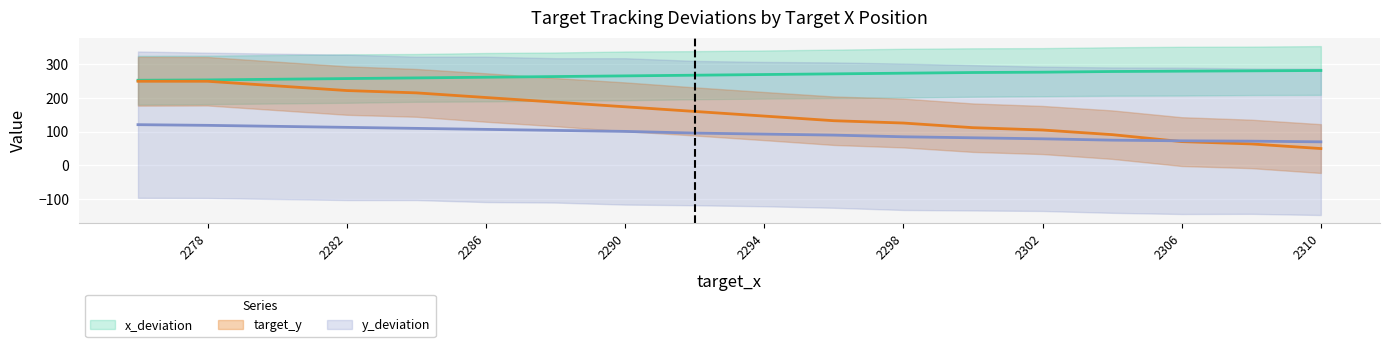

True or false: x_deviation and target_y intersect in this chart.

False